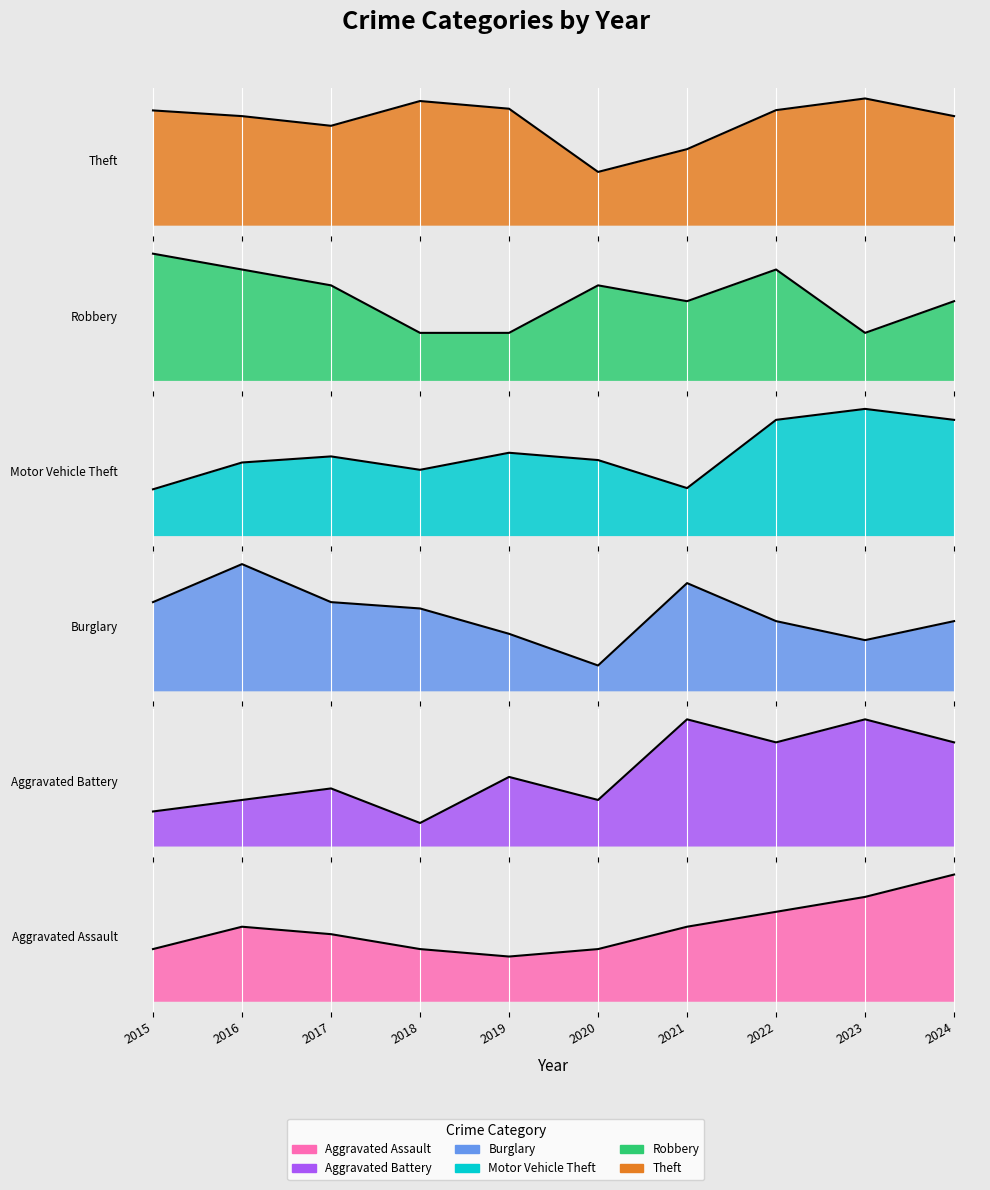

What is the spread (max minus min) of values at 2016?

0.4